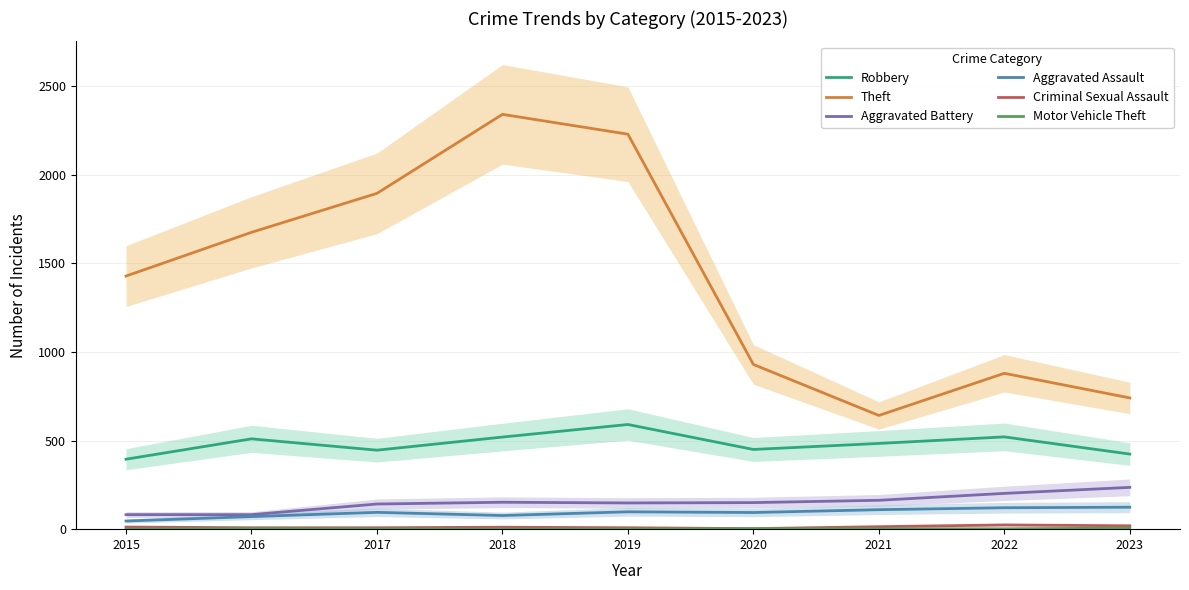

The Motor Vehicle Theft series shows 3 at 2017. True or false?

False